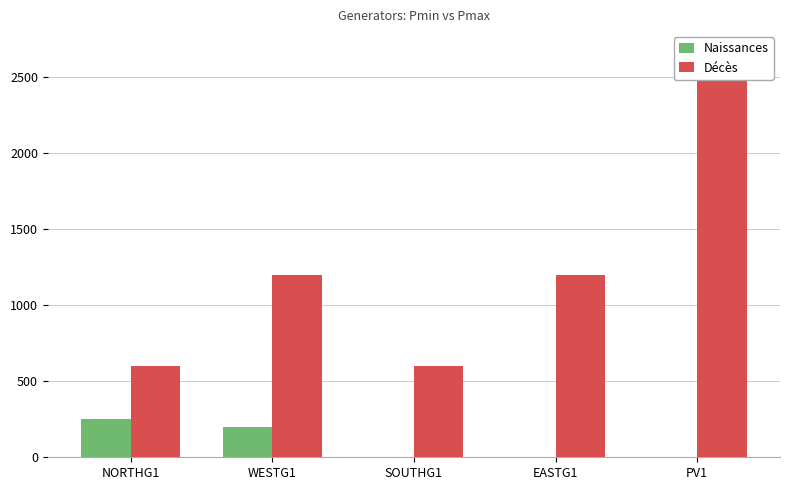

What are all the series names shown in the legend?

Naissances, Décès